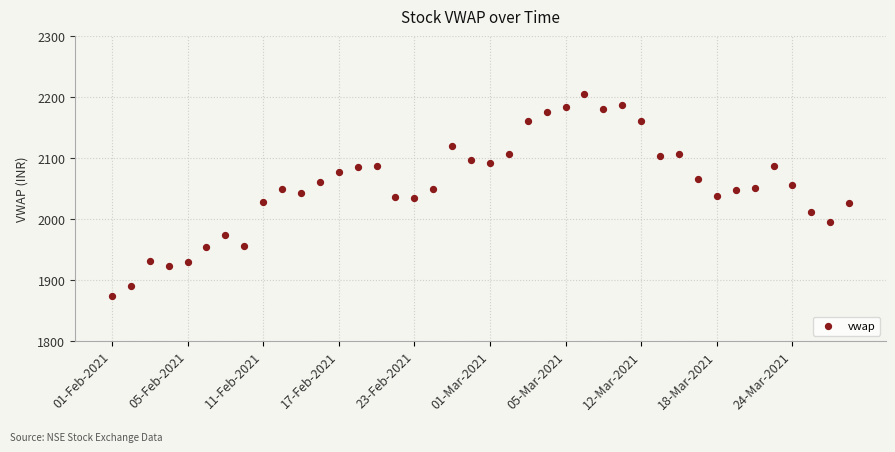

What is the range of Y values (max minus min)?

331.6